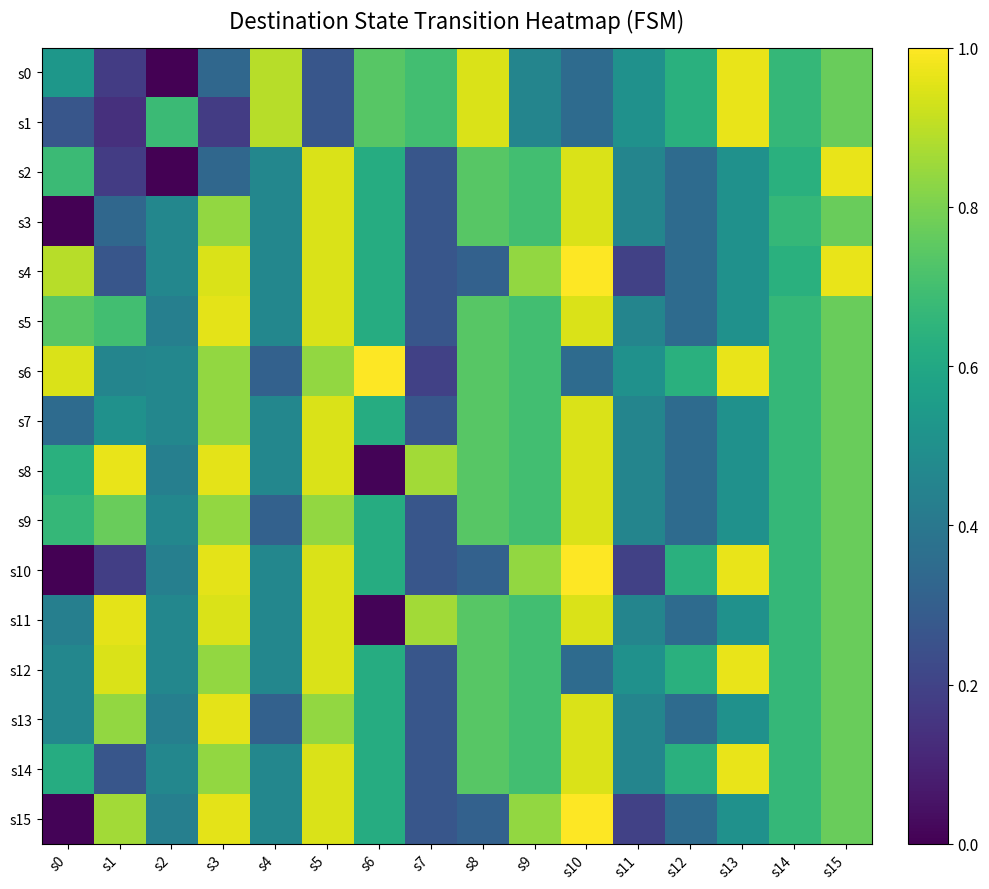

Reading left to right, extract all data points from this chart.

s0: s0=0.5	s1=0.2	s2=0.0	s3=0.3	s4=0.9	s5=0.3	s6=0.7	s7=0.7	s8=0.9	s9=0.5	s10=0.3	s11=0.5	s12=0.6	s13=1.0	s14=0.7	s15=0.8
s1: s0=0.3	s1=0.1	s2=0.7	s3=0.2	s4=0.9	s5=0.3	s6=0.7	s7=0.7	s8=0.9	s9=0.5	s10=0.3	s11=0.5	s12=0.6	s13=1.0	s14=0.7	s15=0.8
s2: s0=0.7	s1=0.2	s2=0.0	s3=0.3	s4=0.5	s5=0.9	s6=0.6	s7=0.3	s8=0.7	s9=0.7	s10=0.9	s11=0.5	s12=0.3	s13=0.5	s14=0.6	s15=1.0
s3: s0=0.0	s1=0.3	s2=0.5	s3=0.8	s4=0.5	s5=0.9	s6=0.6	s7=0.3	s8=0.7	s9=0.7	s10=0.9	s11=0.5	s12=0.3	s13=0.5	s14=0.7	s15=0.8
s4: s0=0.9	s1=0.3	s2=0.5	s3=0.9	s4=0.5	s5=0.9	s6=0.6	s7=0.3	s8=0.3	s9=0.8	s10=1.0	s11=0.2	s12=0.3	s13=0.5	s14=0.6	s15=1.0
s5: s0=0.7	s1=0.7	s2=0.4	s3=1.0	s4=0.5	s5=0.9	s6=0.6	s7=0.3	s8=0.7	s9=0.7	s10=0.9	s11=0.5	s12=0.3	s13=0.5	s14=0.7	s15=0.8
s6: s0=0.9	s1=0.5	s2=0.5	s3=0.8	s4=0.3	s5=0.8	s6=1.0	s7=0.2	s8=0.7	s9=0.7	s10=0.3	s11=0.5	s12=0.6	s13=1.0	s14=0.7	s15=0.8
s7: s0=0.3	s1=0.5	s2=0.5	s3=0.8	s4=0.5	s5=0.9	s6=0.6	s7=0.3	s8=0.7	s9=0.7	s10=0.9	s11=0.5	s12=0.3	s13=0.5	s14=0.7	s15=0.8
s8: s0=0.6	s1=1.0	s2=0.4	s3=1.0	s4=0.5	s5=0.9	s6=0.0	s7=0.9	s8=0.7	s9=0.7	s10=0.9	s11=0.5	s12=0.3	s13=0.5	s14=0.7	s15=0.8
s9: s0=0.7	s1=0.8	s2=0.5	s3=0.8	s4=0.3	s5=0.8	s6=0.6	s7=0.3	s8=0.7	s9=0.7	s10=0.9	s11=0.5	s12=0.3	s13=0.5	s14=0.7	s15=0.8
s10: s0=0.0	s1=0.2	s2=0.4	s3=1.0	s4=0.5	s5=0.9	s6=0.6	s7=0.3	s8=0.3	s9=0.8	s10=1.0	s11=0.2	s12=0.6	s13=1.0	s14=0.7	s15=0.8
s11: s0=0.4	s1=1.0	s2=0.5	s3=0.9	s4=0.5	s5=0.9	s6=0.0	s7=0.9	s8=0.7	s9=0.7	s10=0.9	s11=0.5	s12=0.3	s13=0.5	s14=0.7	s15=0.8
s12: s0=0.5	s1=0.9	s2=0.5	s3=0.8	s4=0.5	s5=0.9	s6=0.6	s7=0.3	s8=0.7	s9=0.7	s10=0.3	s11=0.5	s12=0.6	s13=1.0	s14=0.7	s15=0.8
s13: s0=0.5	s1=0.8	s2=0.4	s3=1.0	s4=0.3	s5=0.8	s6=0.6	s7=0.3	s8=0.7	s9=0.7	s10=0.9	s11=0.5	s12=0.3	s13=0.5	s14=0.7	s15=0.8
s14: s0=0.6	s1=0.3	s2=0.5	s3=0.8	s4=0.5	s5=0.9	s6=0.6	s7=0.3	s8=0.7	s9=0.7	s10=0.9	s11=0.5	s12=0.6	s13=1.0	s14=0.7	s15=0.8
s15: s0=0.0	s1=0.9	s2=0.4	s3=1.0	s4=0.5	s5=0.9	s6=0.6	s7=0.3	s8=0.3	s9=0.8	s10=1.0	s11=0.2	s12=0.3	s13=0.5	s14=0.7	s15=0.8